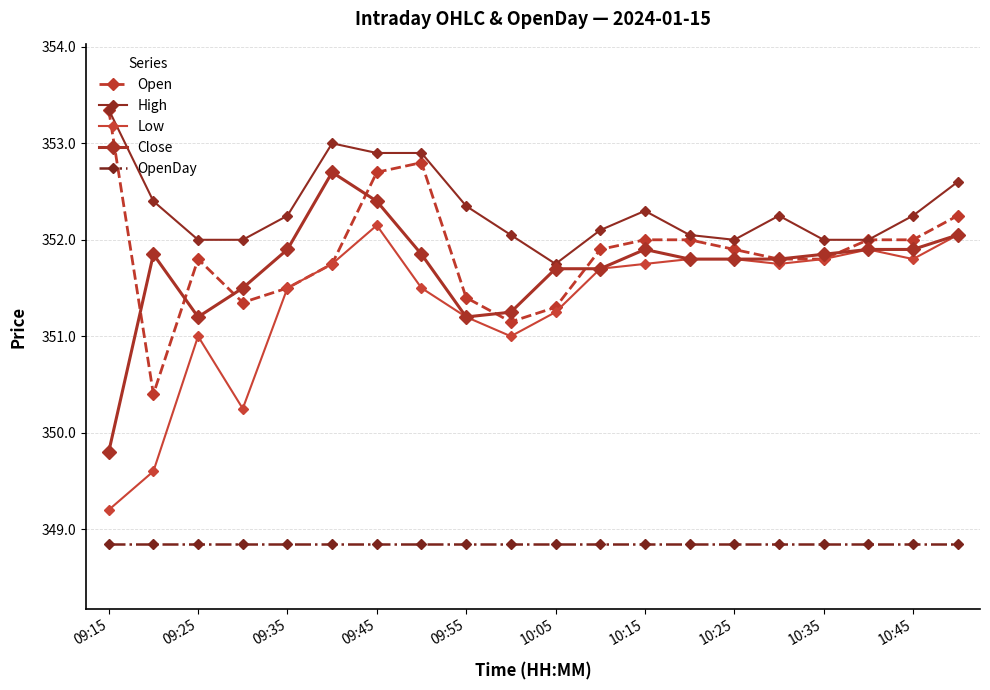

Count the number of categories in the chart.

20